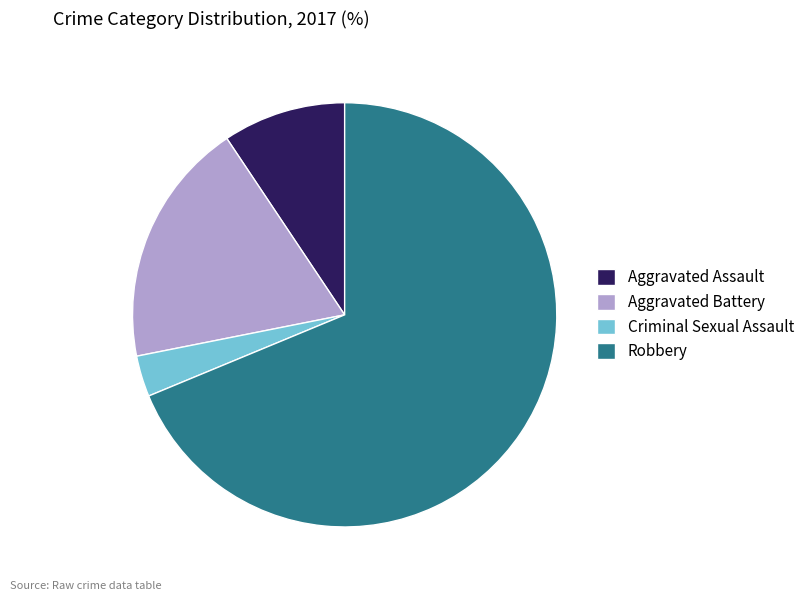

Combined, do Aggravated Battery and Aggravated Assault account for over 50%?

No